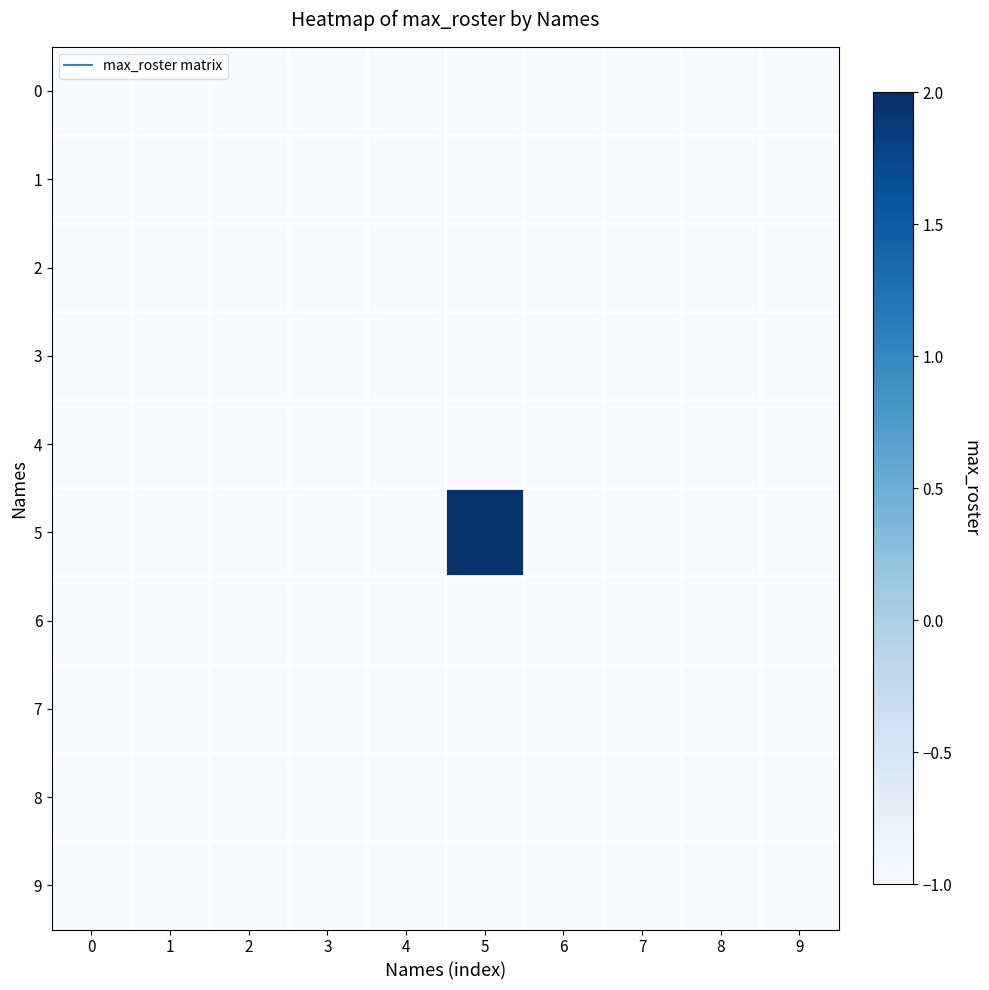

Reading left to right, transcribe all the data shown in this chart.

0: 0=-1	1=-1	2=-1	3=-1	4=-1	5=-1	6=-1	7=-1	8=-1	9=-1
1: 0=-1	1=-1	2=-1	3=-1	4=-1	5=-1	6=-1	7=-1	8=-1	9=-1
2: 0=-1	1=-1	2=-1	3=-1	4=-1	5=-1	6=-1	7=-1	8=-1	9=-1
3: 0=-1	1=-1	2=-1	3=-1	4=-1	5=-1	6=-1	7=-1	8=-1	9=-1
4: 0=-1	1=-1	2=-1	3=-1	4=-1	5=-1	6=-1	7=-1	8=-1	9=-1
5: 0=-1	1=-1	2=-1	3=-1	4=-1	5=2	6=-1	7=-1	8=-1	9=-1
6: 0=-1	1=-1	2=-1	3=-1	4=-1	5=-1	6=-1	7=-1	8=-1	9=-1
7: 0=-1	1=-1	2=-1	3=-1	4=-1	5=-1	6=-1	7=-1	8=-1	9=-1
8: 0=-1	1=-1	2=-1	3=-1	4=-1	5=-1	6=-1	7=-1	8=-1	9=-1
9: 0=-1	1=-1	2=-1	3=-1	4=-1	5=-1	6=-1	7=-1	8=-1	9=-1